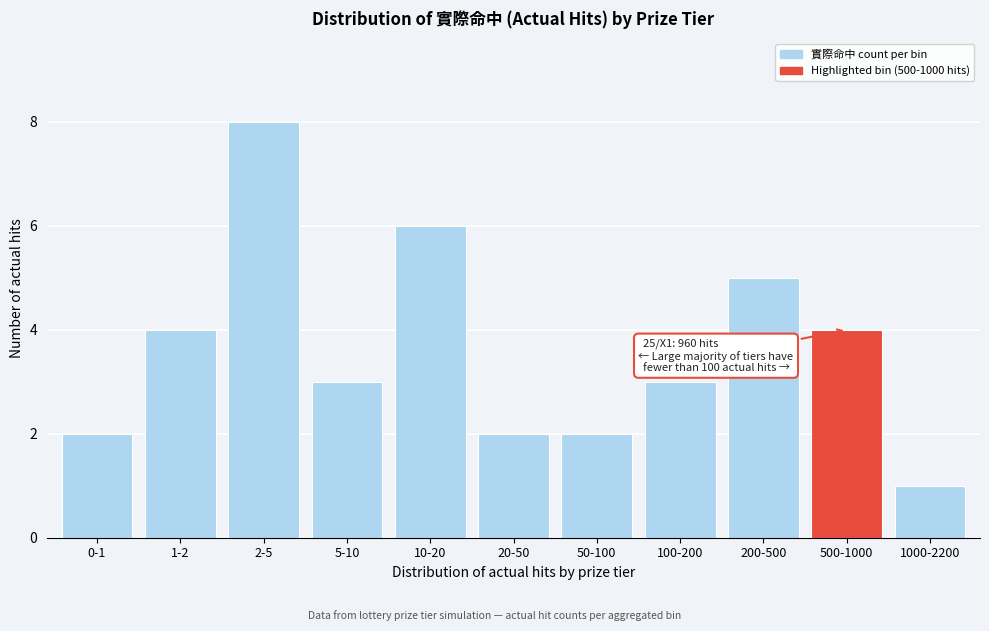

Reading right to left, extract all data points from this chart.

1000-2200=1	500-1000=4	200-500=5	100-200=3	50-100=2	20-50=2	10-20=6	5-10=3	2-5=8	1-2=4	0-1=2